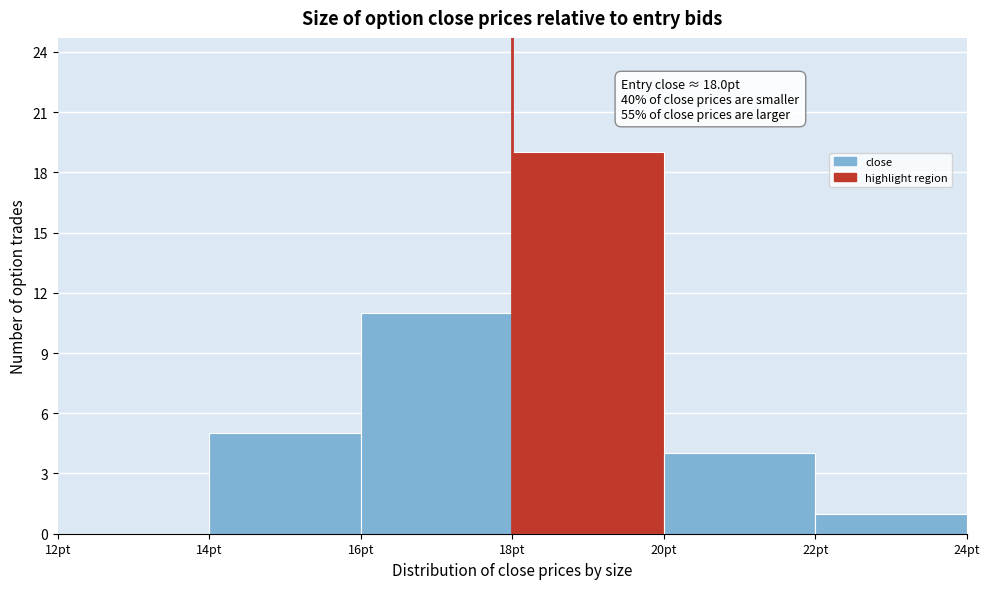

Over which range of the x-axis is the bar tallest?

18 to 20